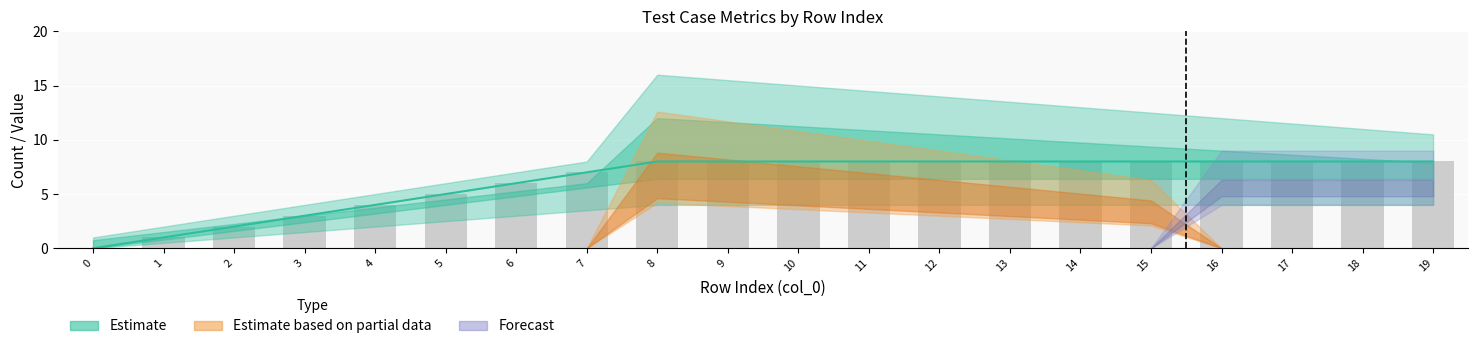

What is the difference between the input variations values at 16 and 0?

14